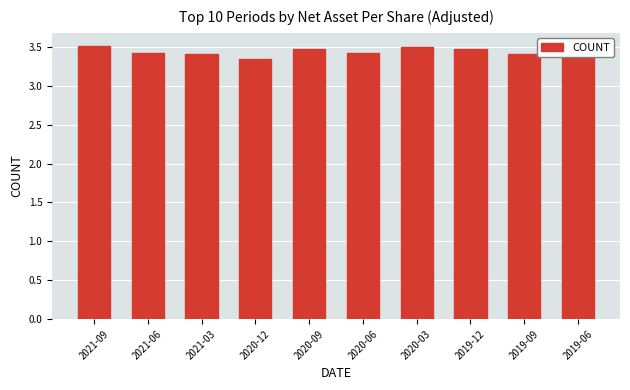

What is the ratio of the value at 2020-06 to the value at 2021-09?

1.0